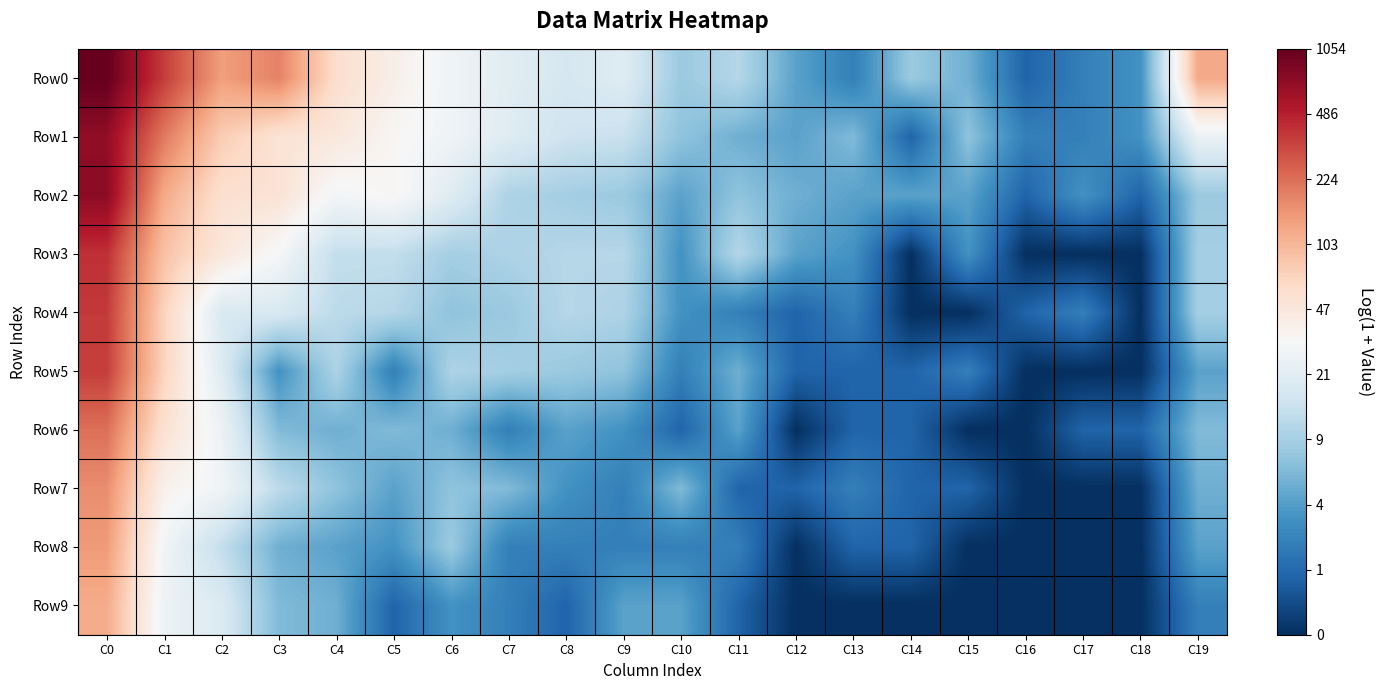

List the series in order of their peak value, lowest first.

Row9, Row8, Row7, Row6, Row5, Row4, Row3, Row1, Row2, Row0